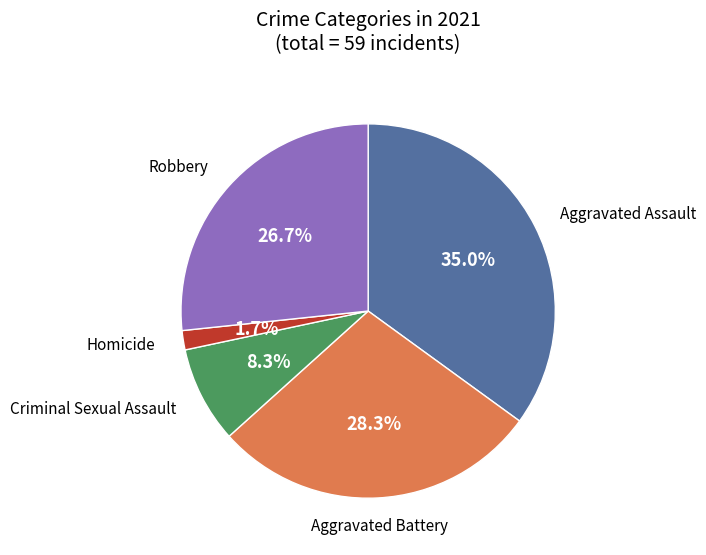

Is there any slice that represents more than half of the pie?

No